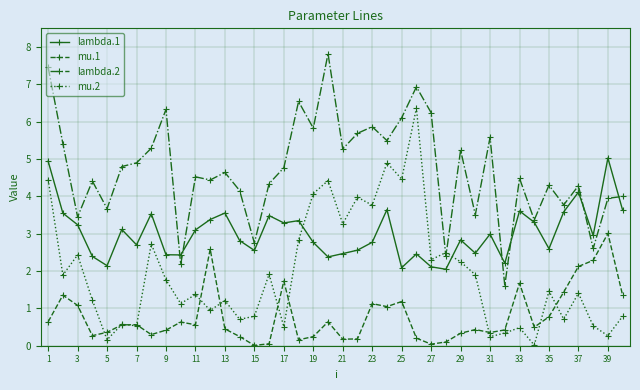

What is the value of the lambda.2 point at the 27th from the left?

6.2